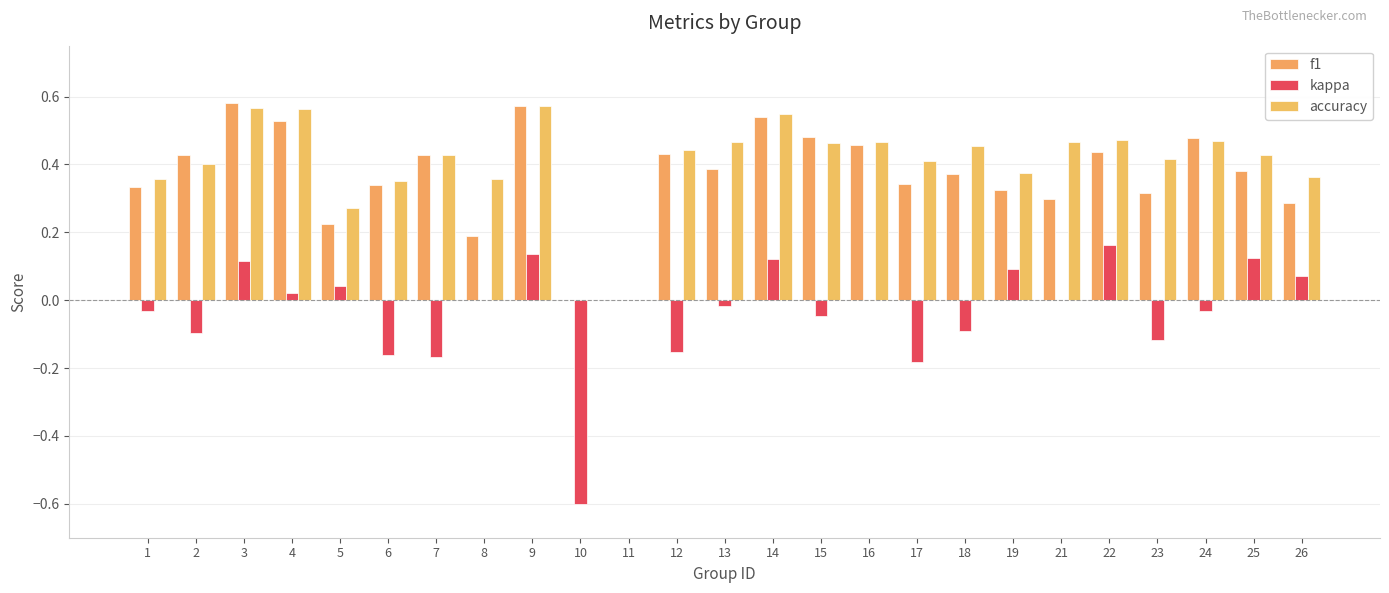

Does the chart contain stacked bars?

No